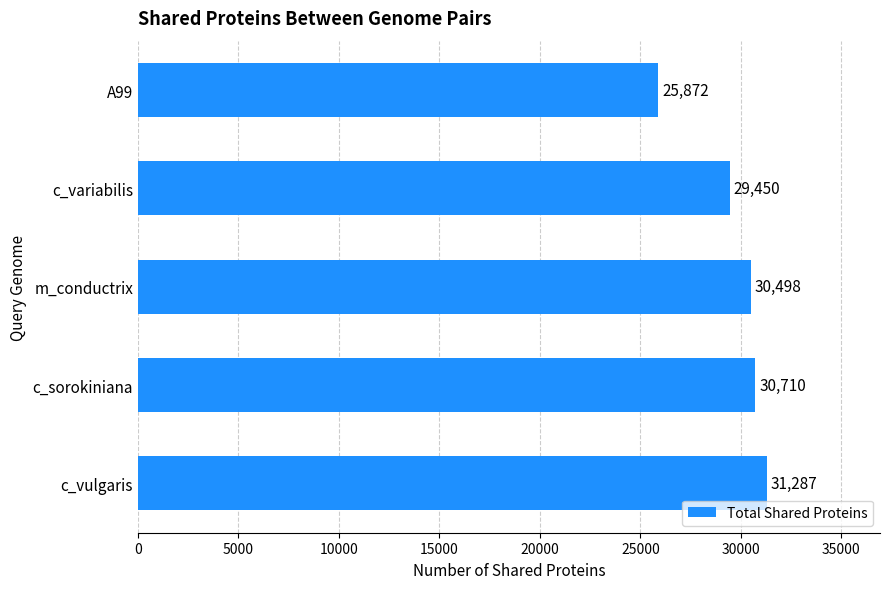

How many series are shown in this chart?

1